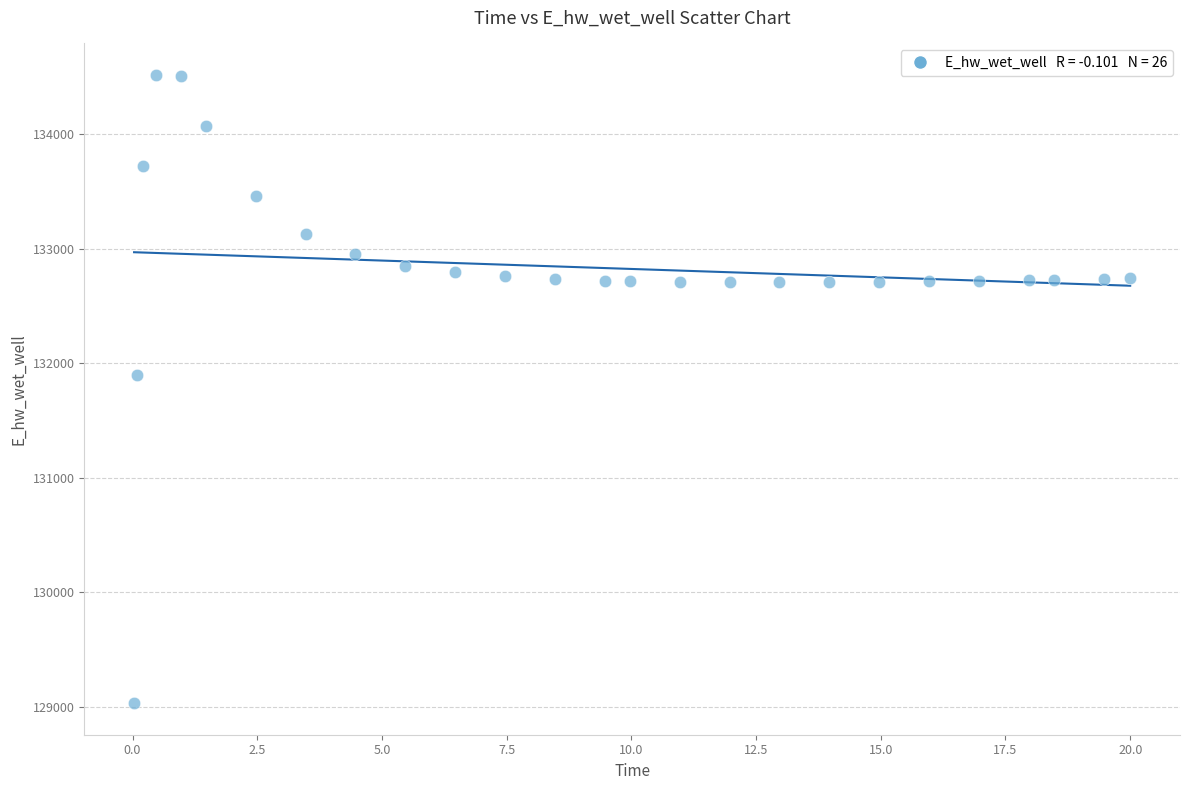

What Y value in the scatter plot is closest to 131774?

131893.7